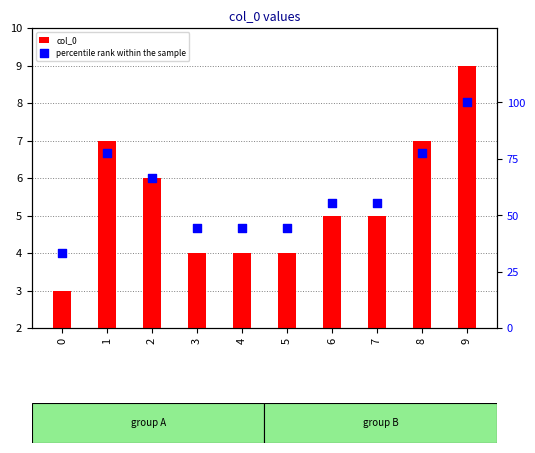

What are all the series names shown in the legend?

col_0, percentile rank within the sample